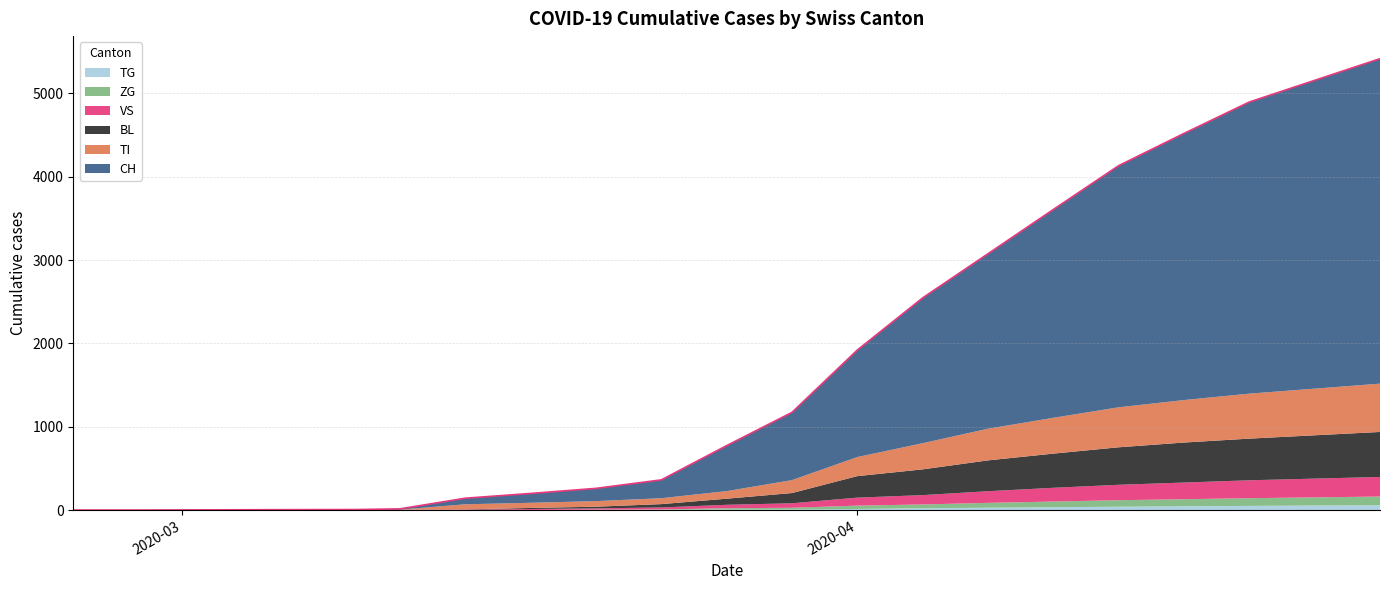

What is the approximate value of VS at 2020-03-23?

24